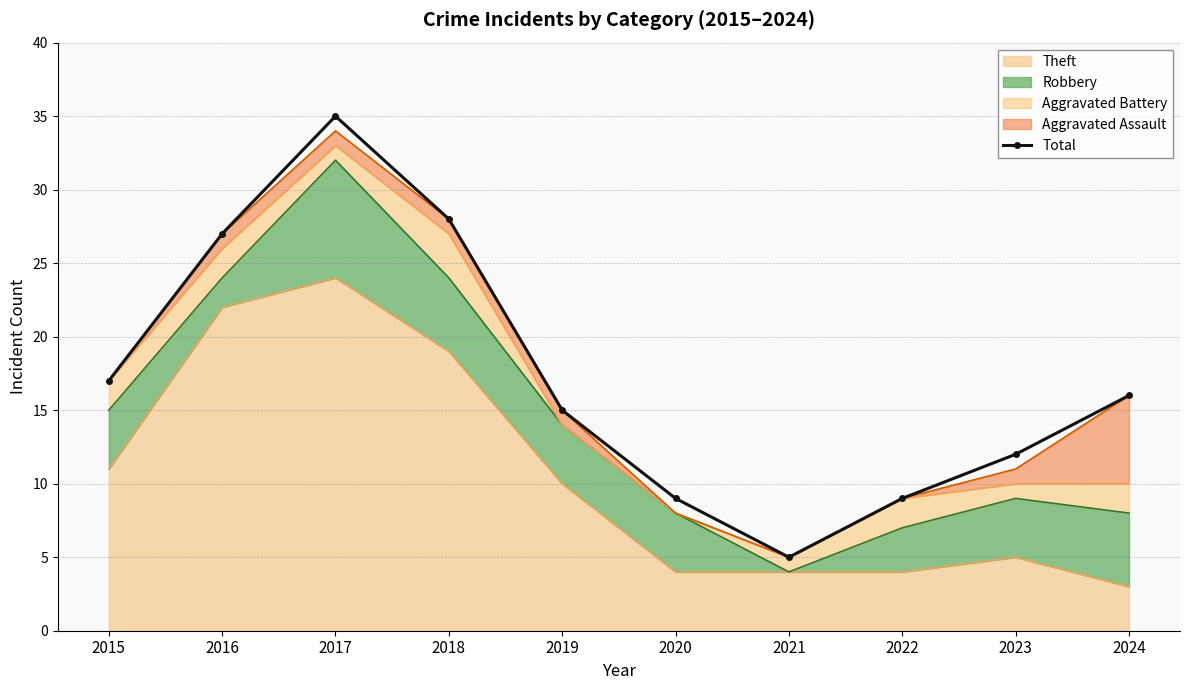

What is the approximate value at 2019, to the nearest 10?

20